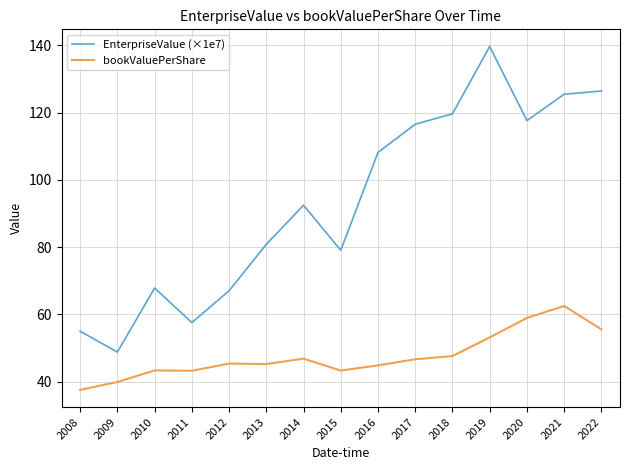

At which category does the chart reach its peak across all series?

2019